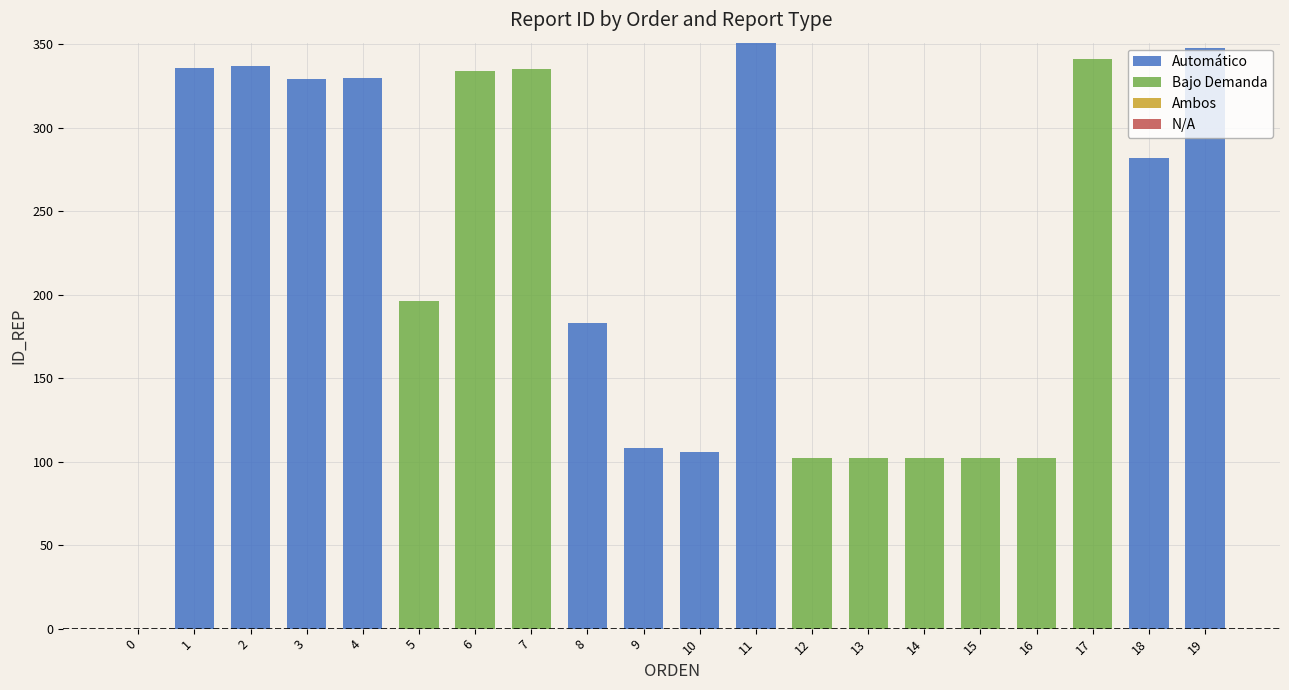

What is the sum of all Automático values?

2710